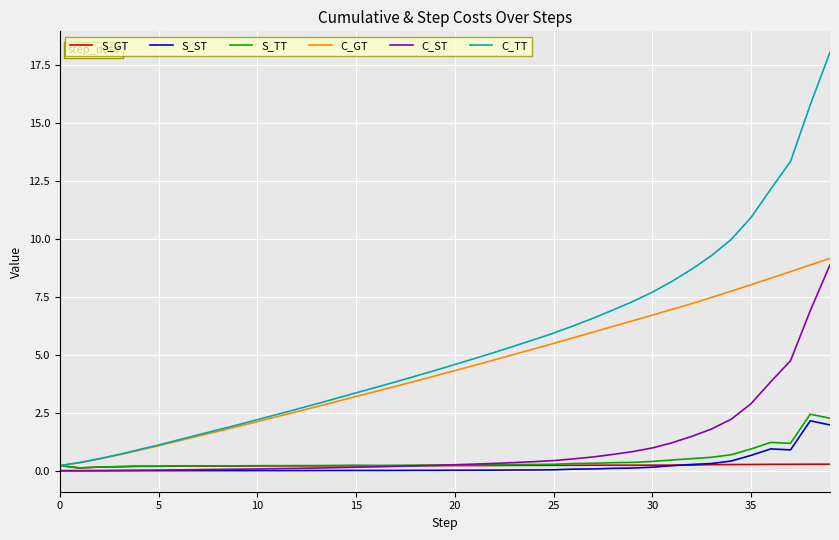

What is the highest value of the C_GT series?

9.2